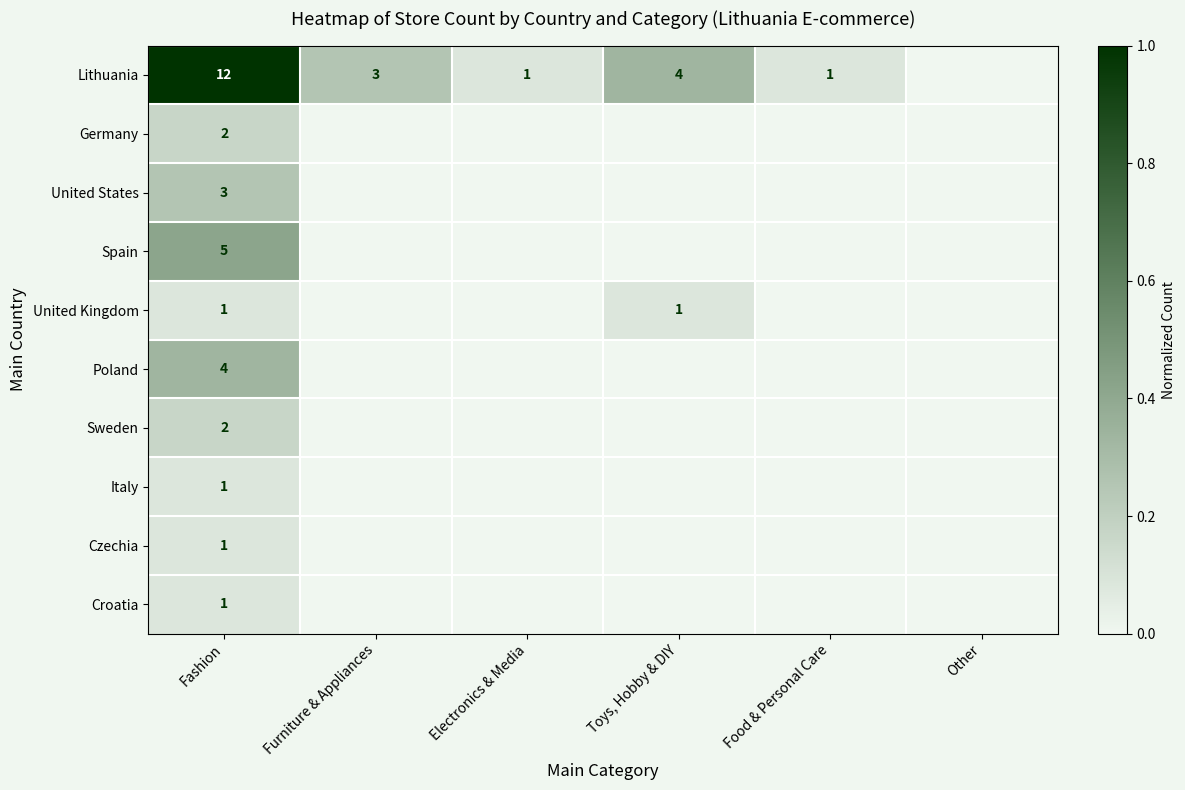

The Italy series shows 1 at Fashion. True or false?

True